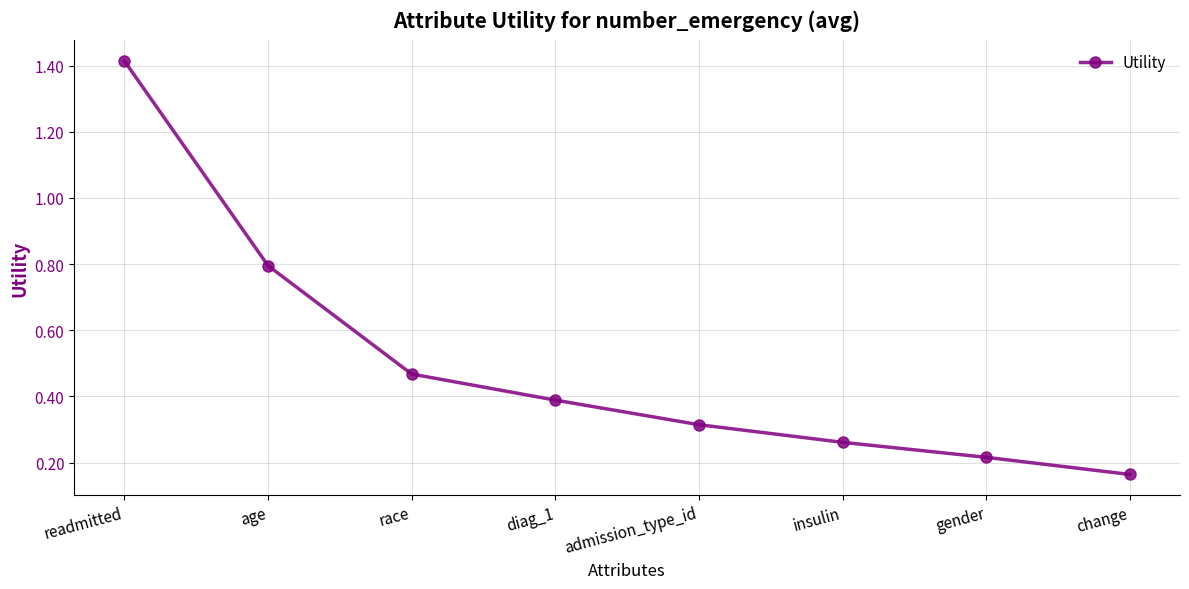

What position from the left is age?

2